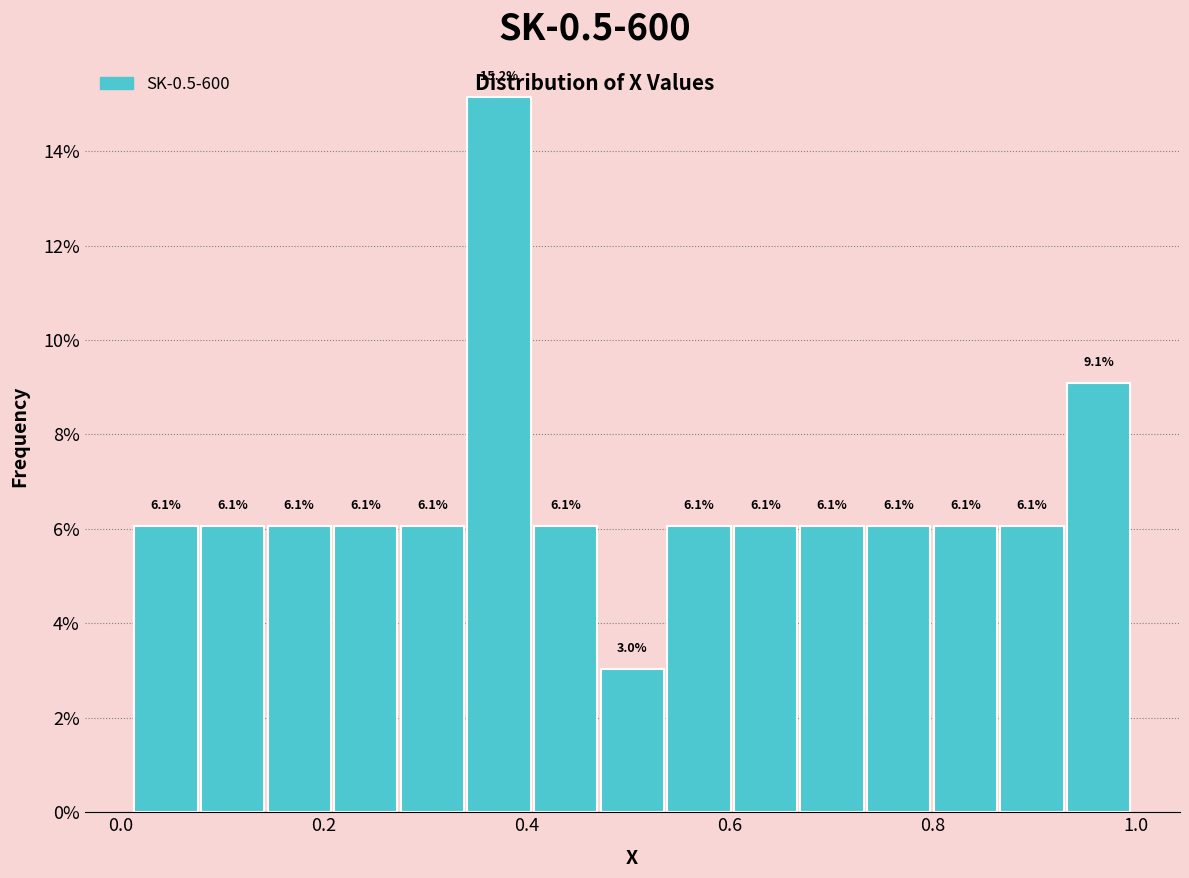

Read against the x-axis, roughly where is the centre of the tallest bar?

0.38